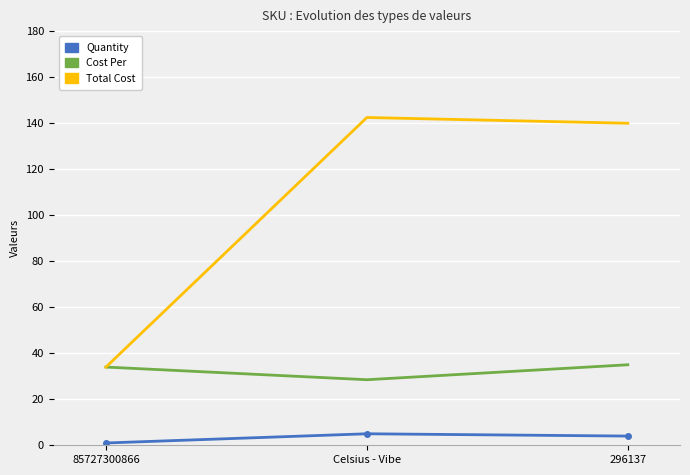

Which series has the largest total across all categories?

Total Cost